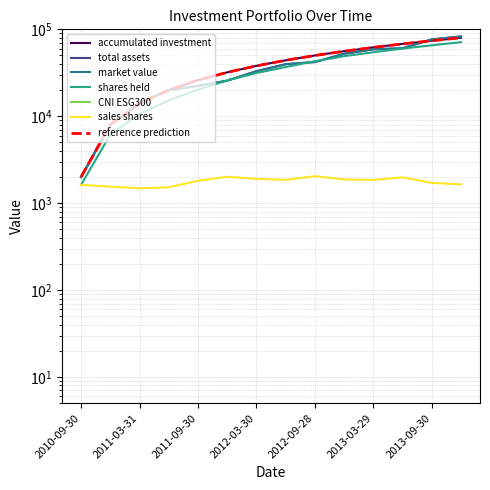

What is the total value across all series at 2011-09-30?

92727.1